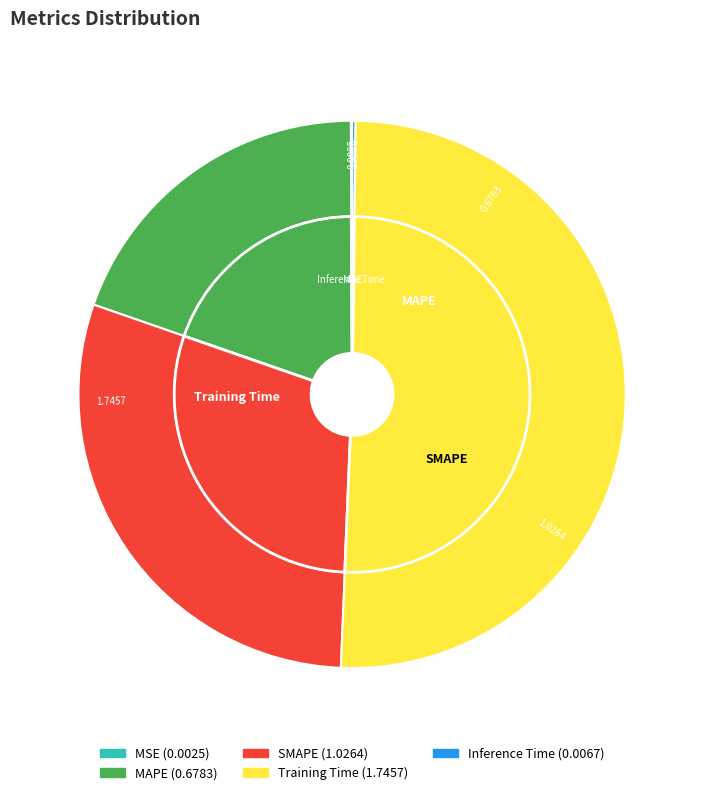

Which category has the biggest portion of the pie?

Training Time